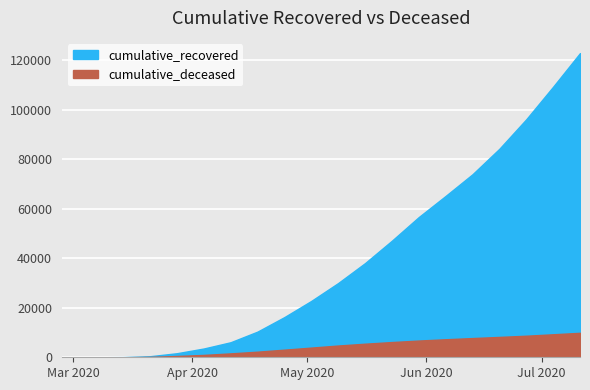

What are all the series names shown in the legend?

cumulative_recovered, cumulative_deceased